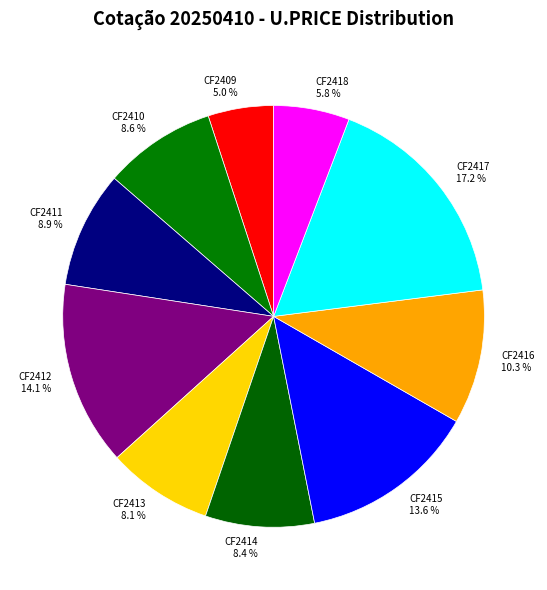

How many slices are in this pie chart?

10